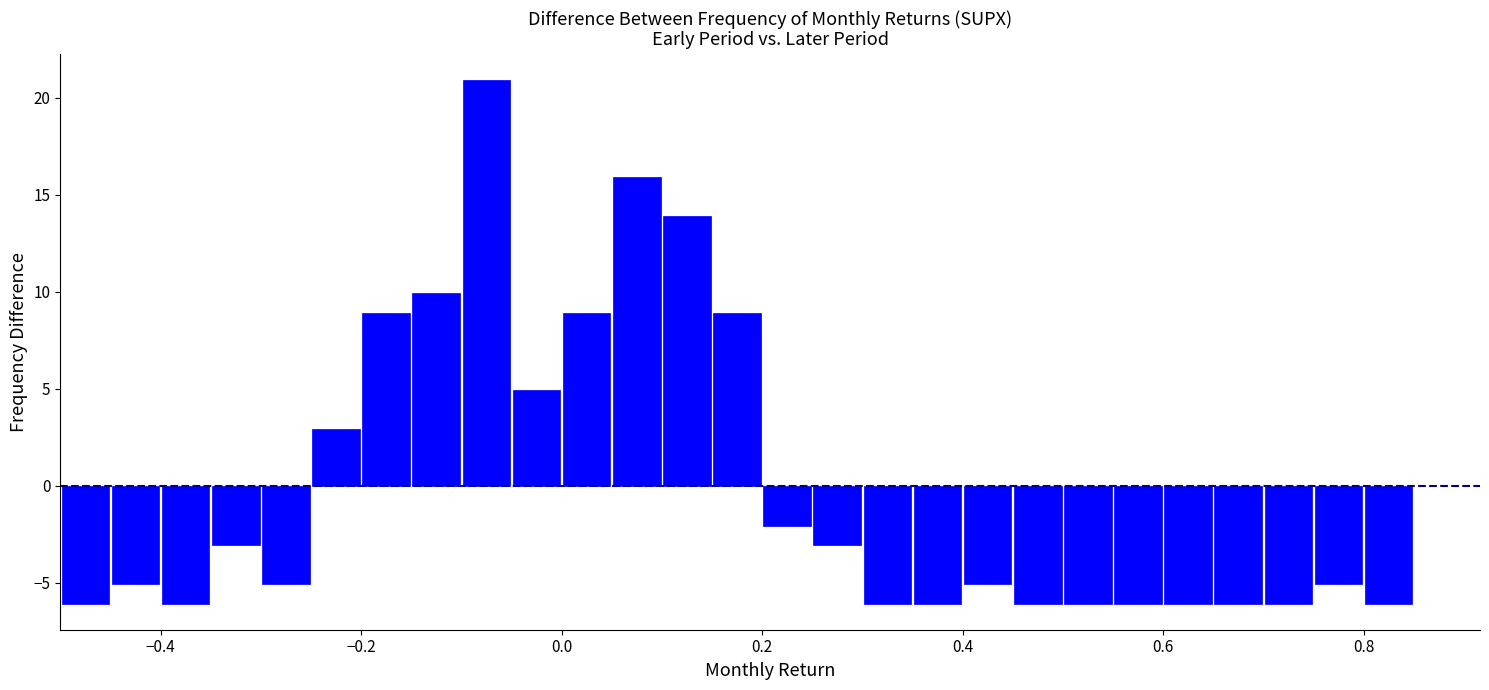

Around what value on the x-axis is the tallest bar? Give the approximate position of its centre, as read against the axis.

-0.08